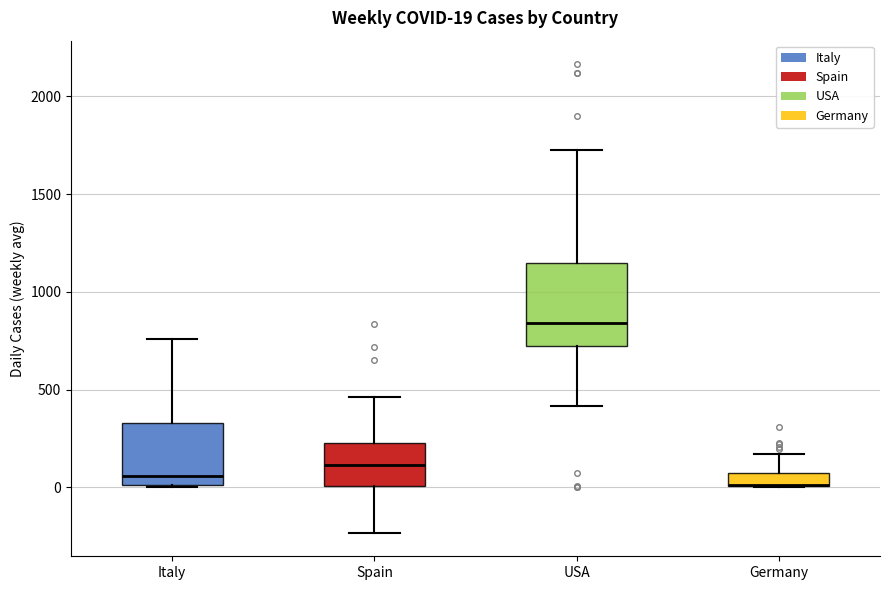

Comparing the boxes themselves (not the whiskers), which one is the tallest?

USA